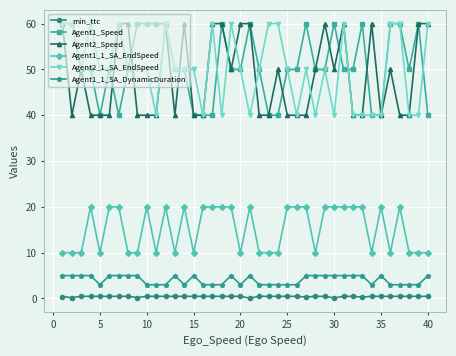

At how many categories does at least one series exceed 15?

40